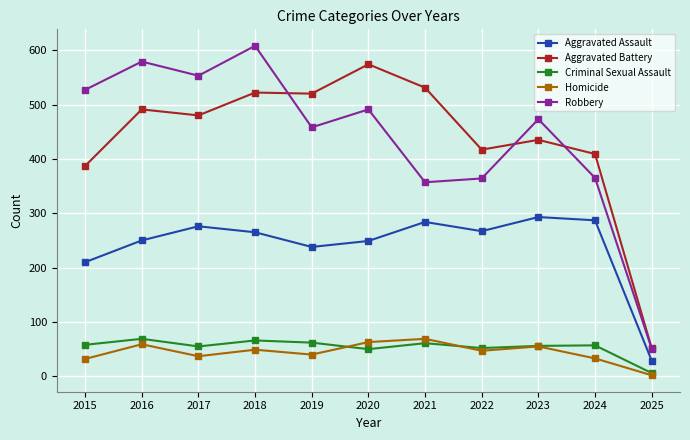

Between 2019 and 2025, which series saw the biggest shift?

Aggravated Battery